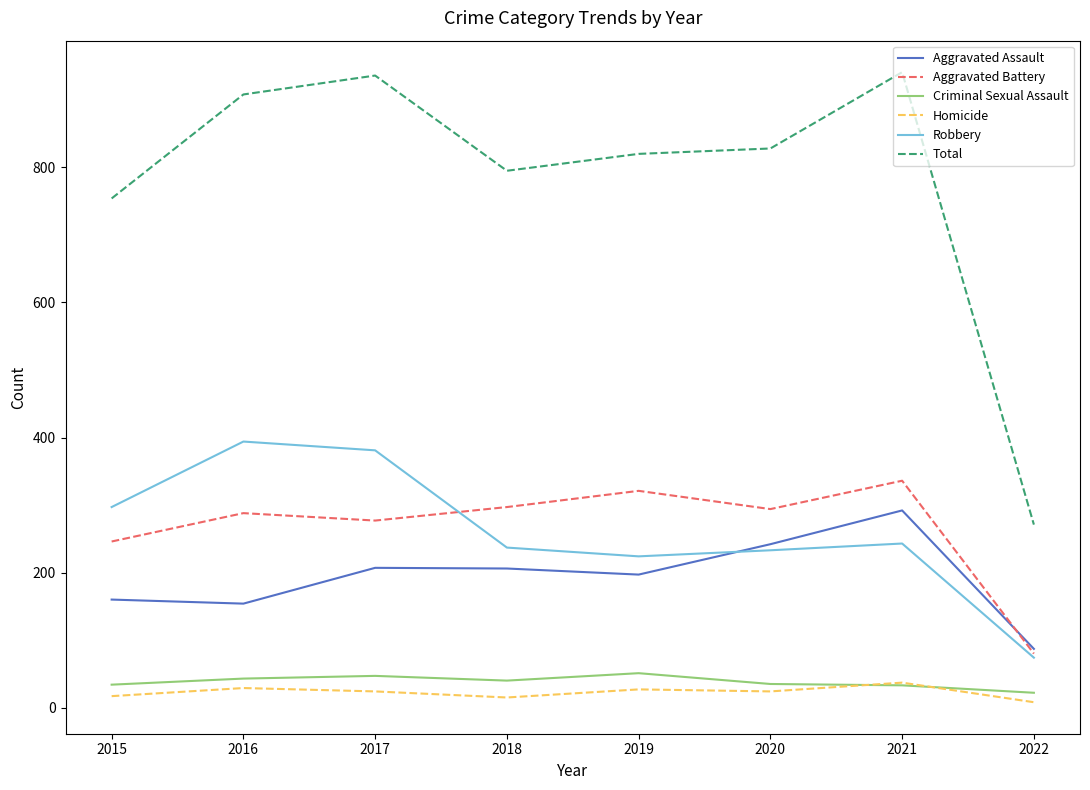

Is it true that Robbery equals 319 at 2021?

False